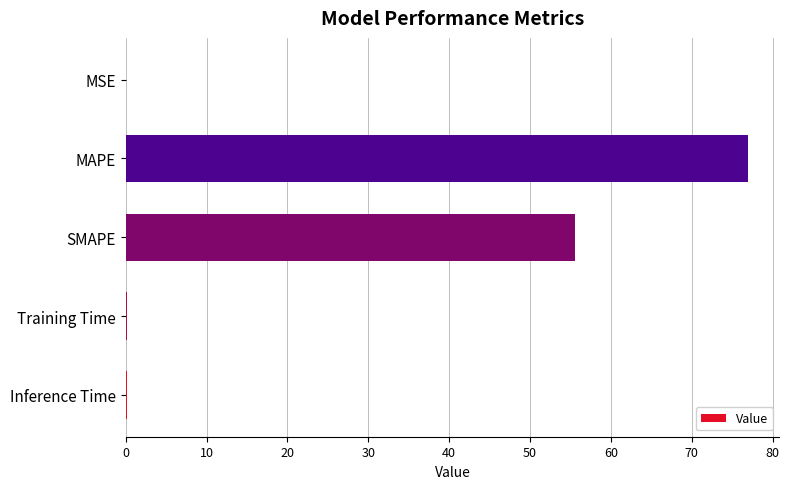

What is the sum of all values?

133.0